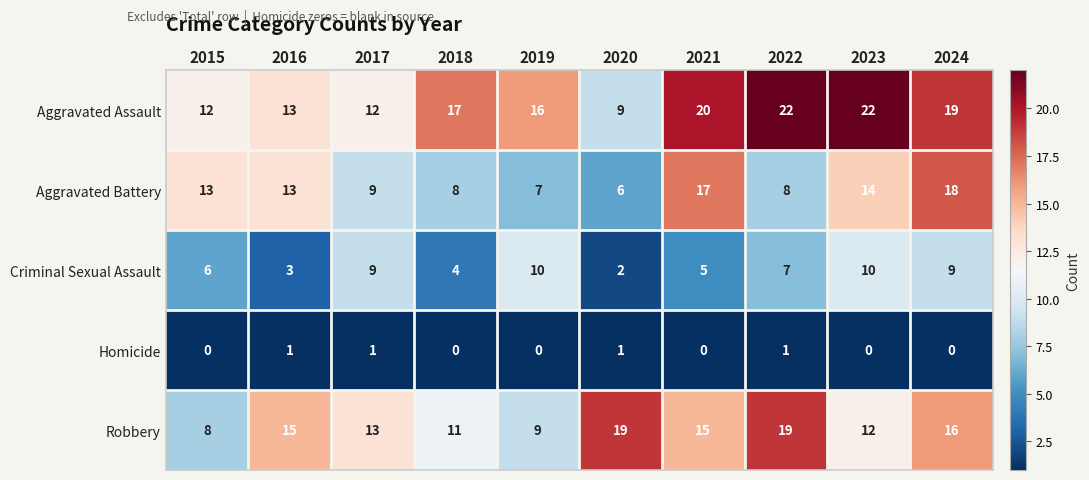

What is the difference between the highest and lowest values at 2022?

21